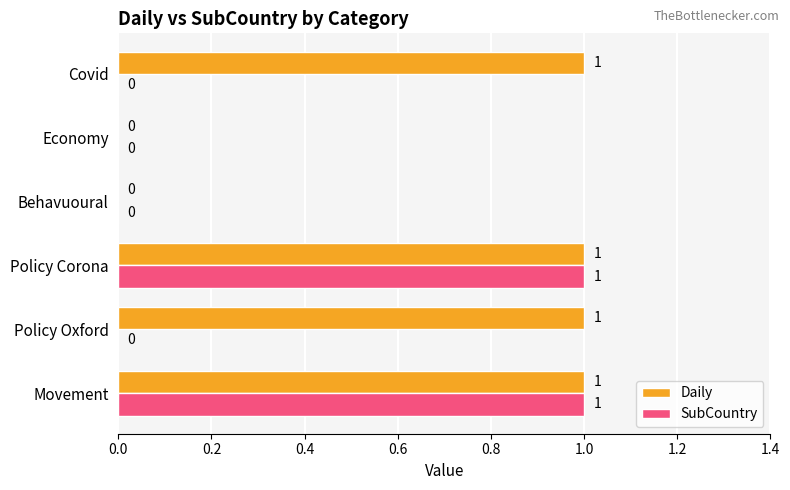

The Daily series shows 2 at Movement. True or false?

False